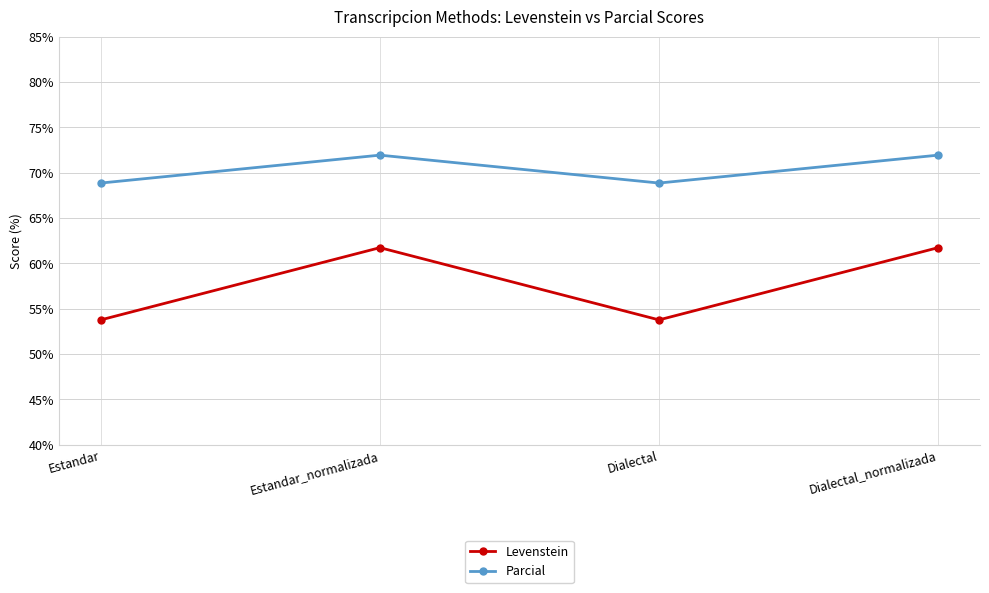

Rank the series by their average value, from highest to lowest.

Parcial, Levenstein